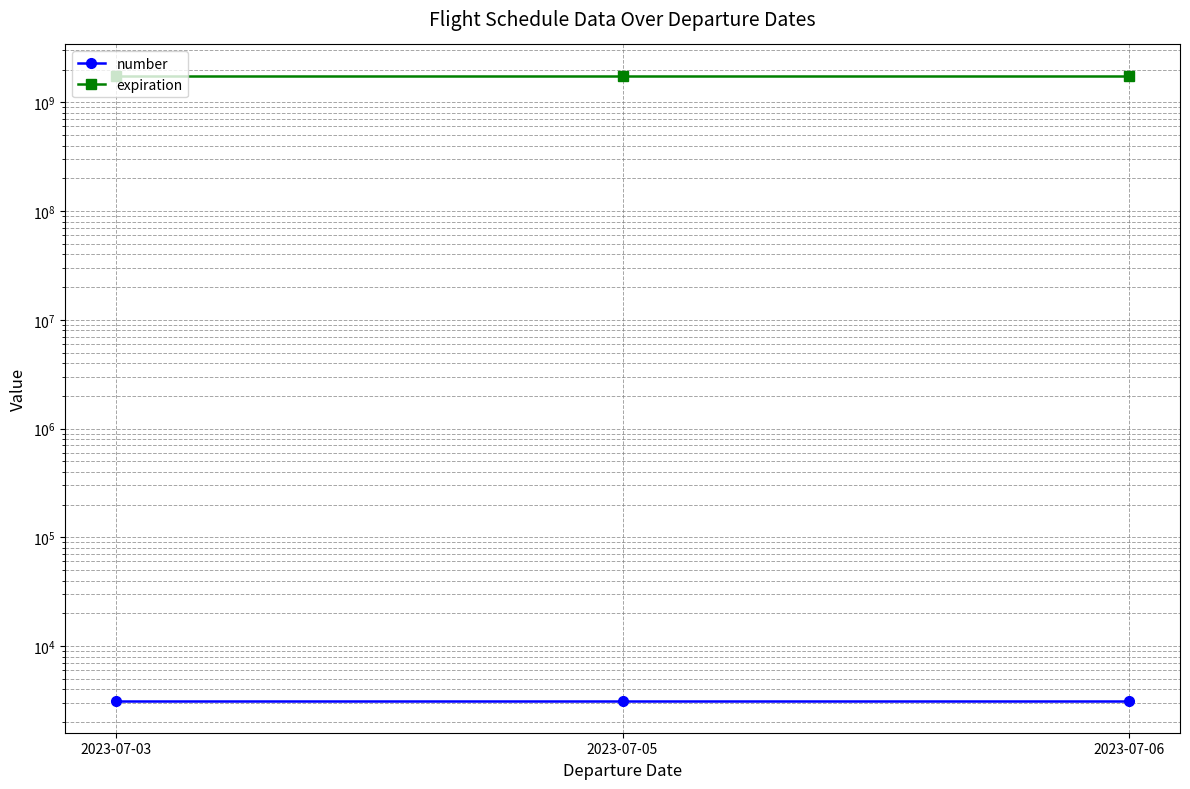

How many categories are shown in the chart?

3